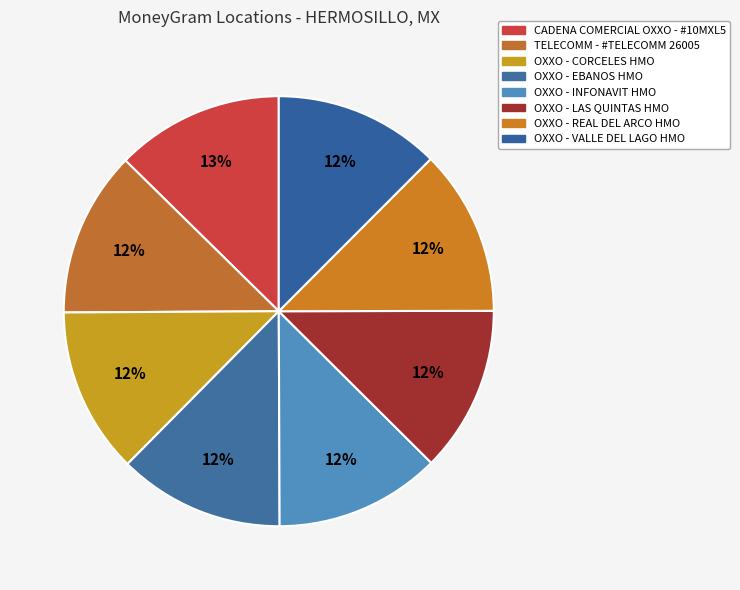

How many slices are in this pie chart?

8